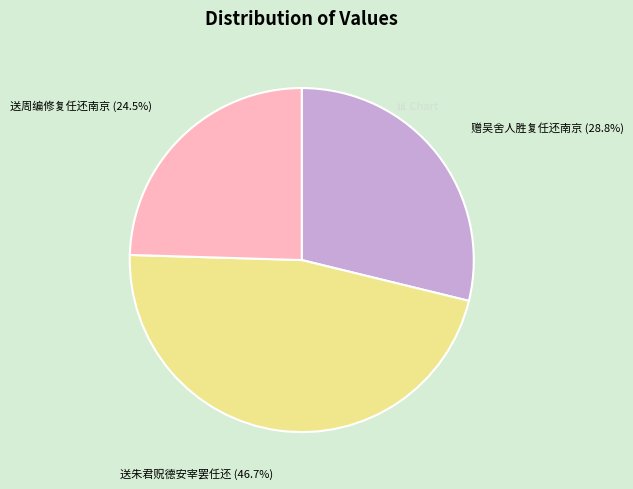

What is the smallest slice in the pie chart?

送周编修复任还南京